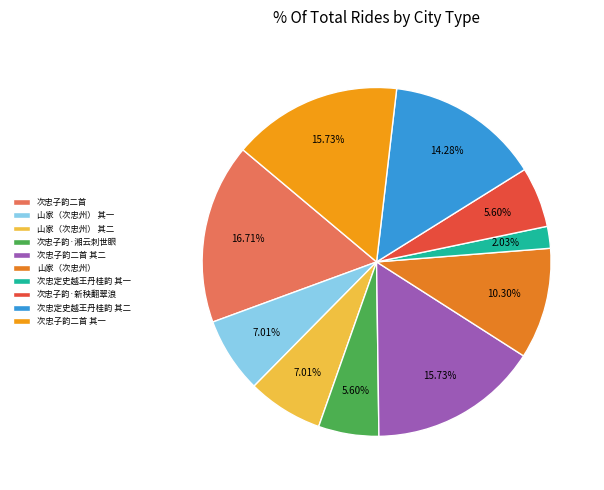

To the nearest percent, what portion does 次忠子韵二首 其一 represent?

16%